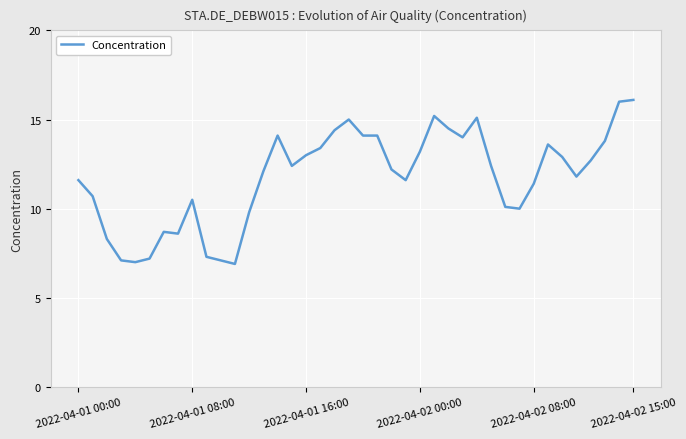

Count the number of values greater than 12.

22